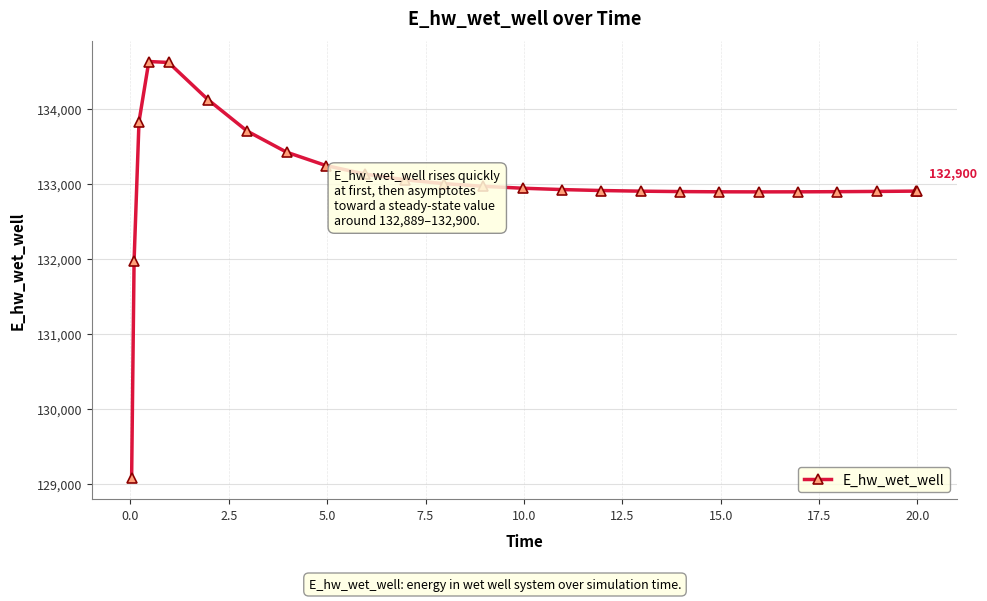

What is the difference between the maximum and minimum values?

5557.4